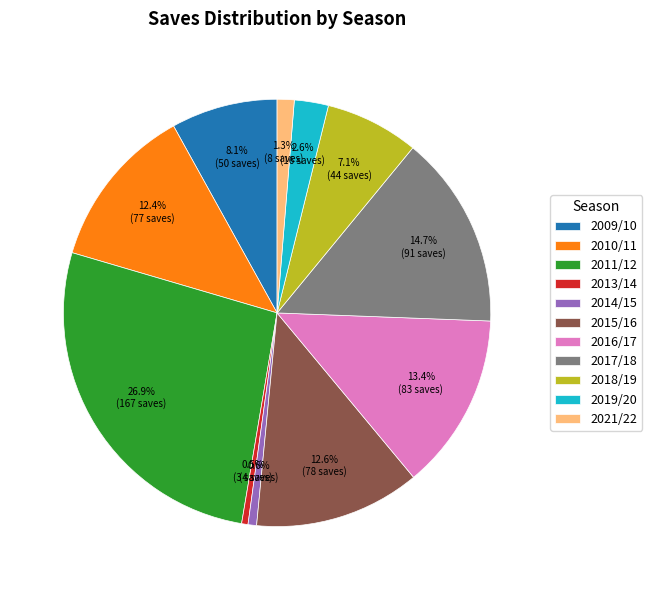

Does 2016/17 account for over 50% of the chart?

No